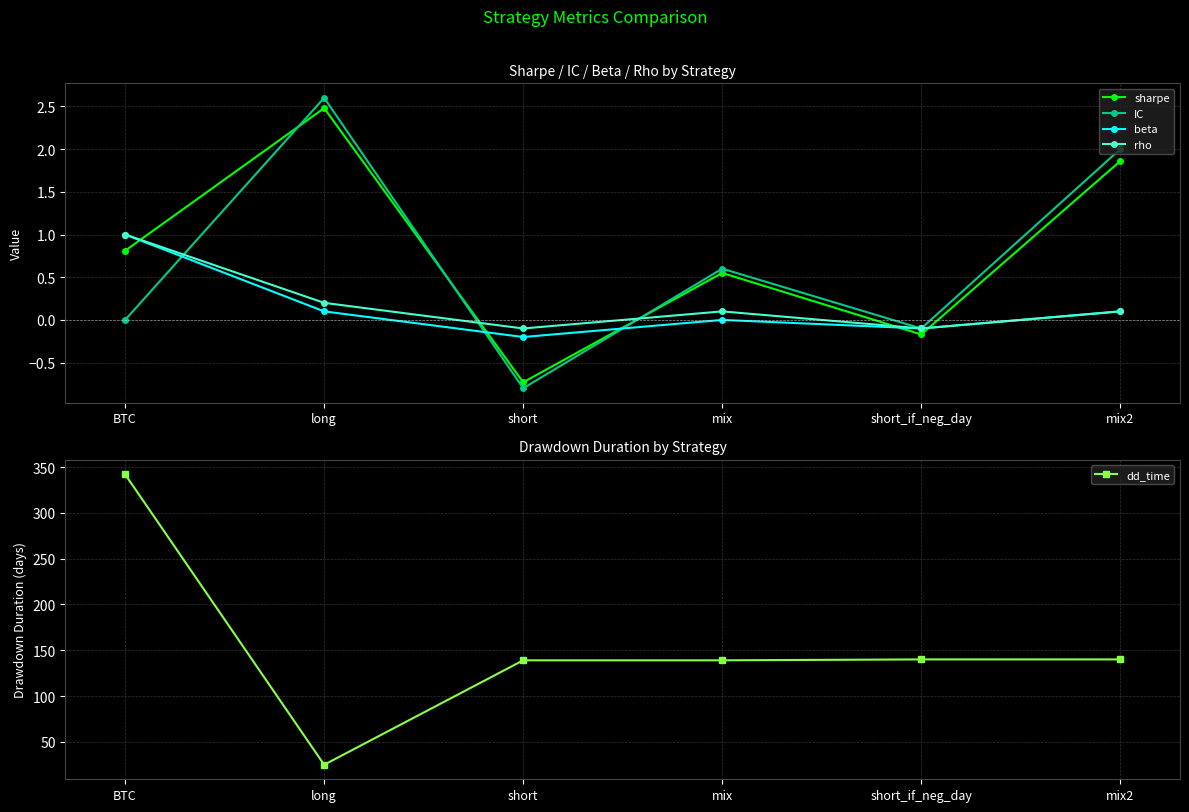

What position from the left is short?

3